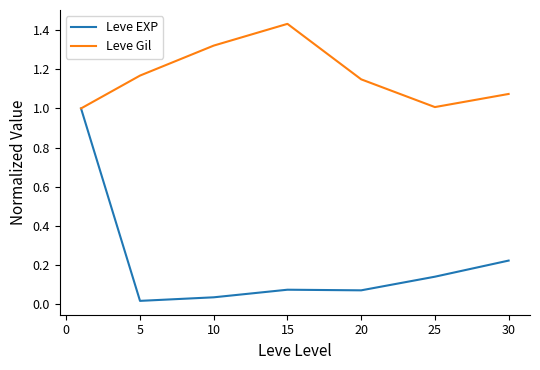

Rank the series by their average value, from highest to lowest.

Leve Gil, Leve EXP